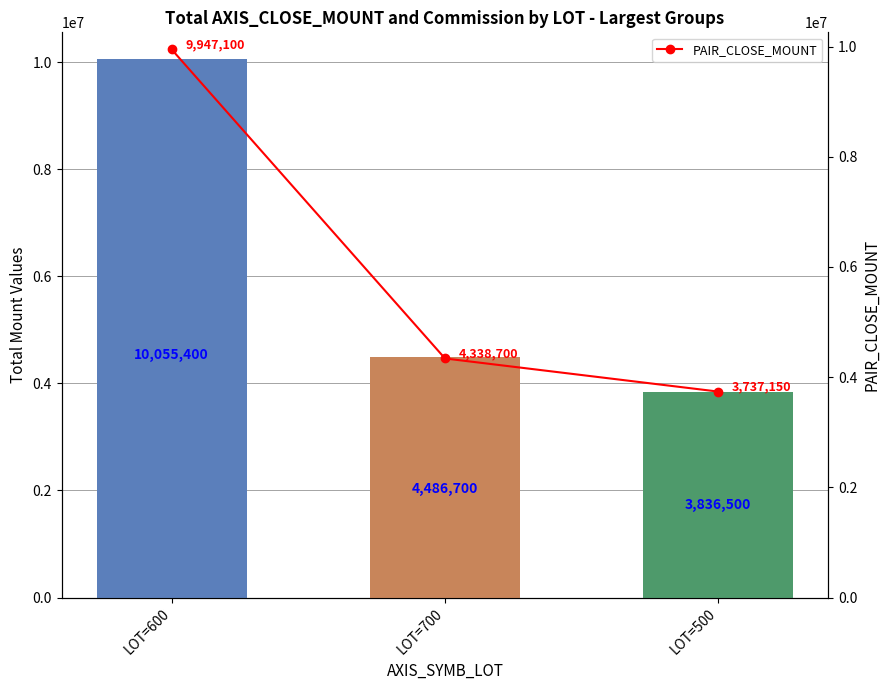

Are the bars horizontal?

No